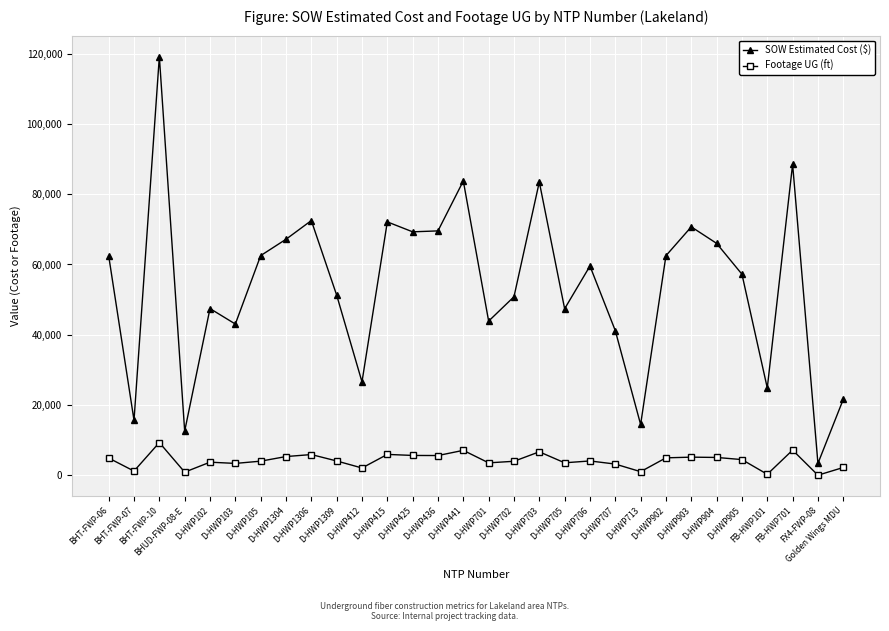

List the series in order of their peak value, highest first.

SOW Estimated Cost ($), Footage UG (ft)